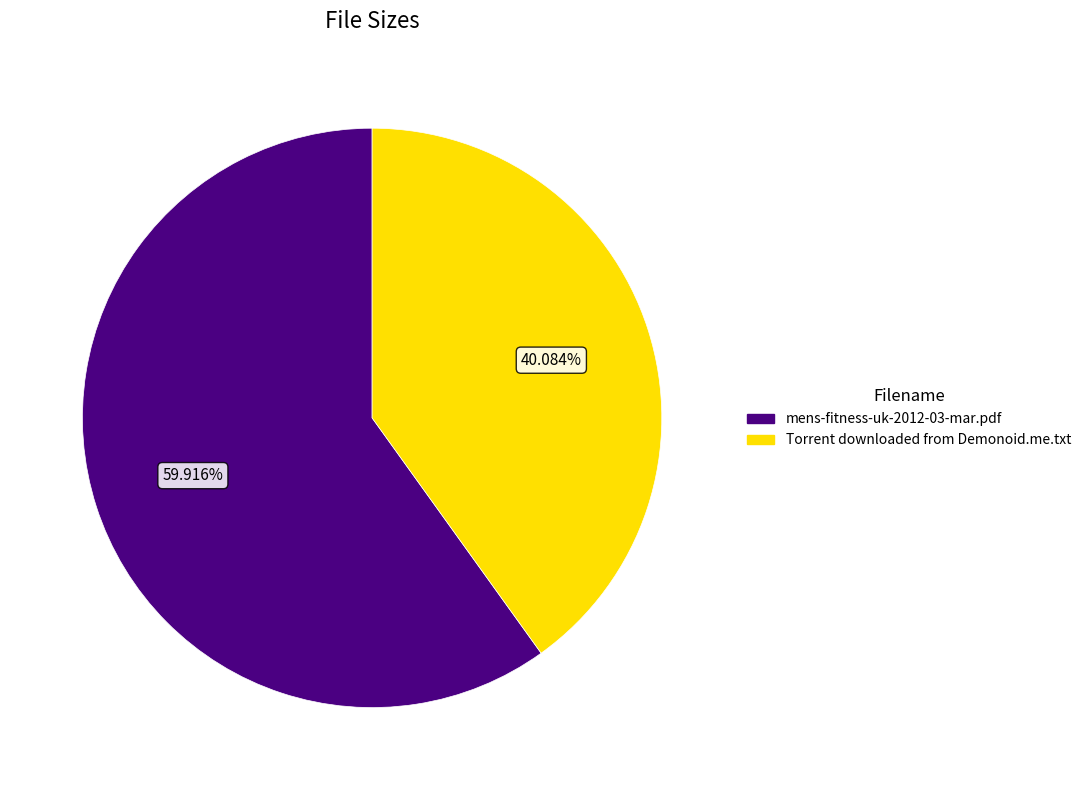

Rank the categories by value from lowest to highest.

Torrent downloaded from Demonoid.me.txt, mens-fitness-uk-2012-03-mar.pdf